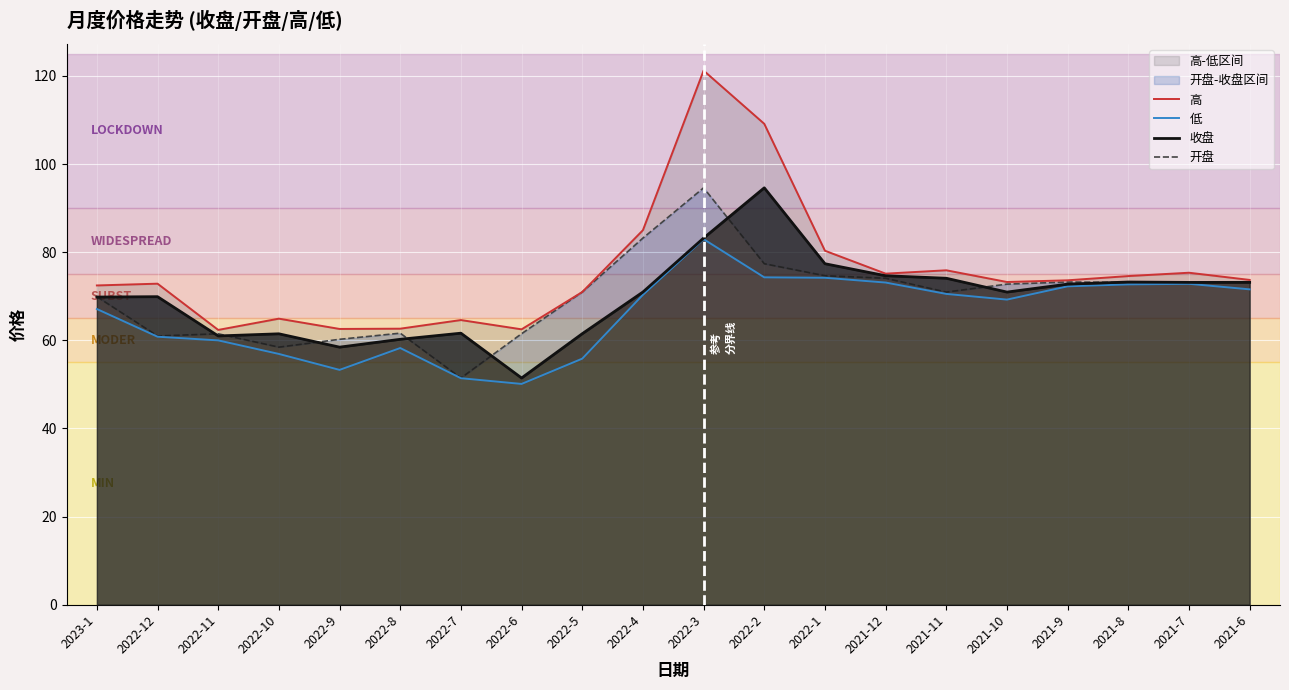

At 2022-8, list the series in order from smallest to largest.

低, 收盘, 开盘, 高